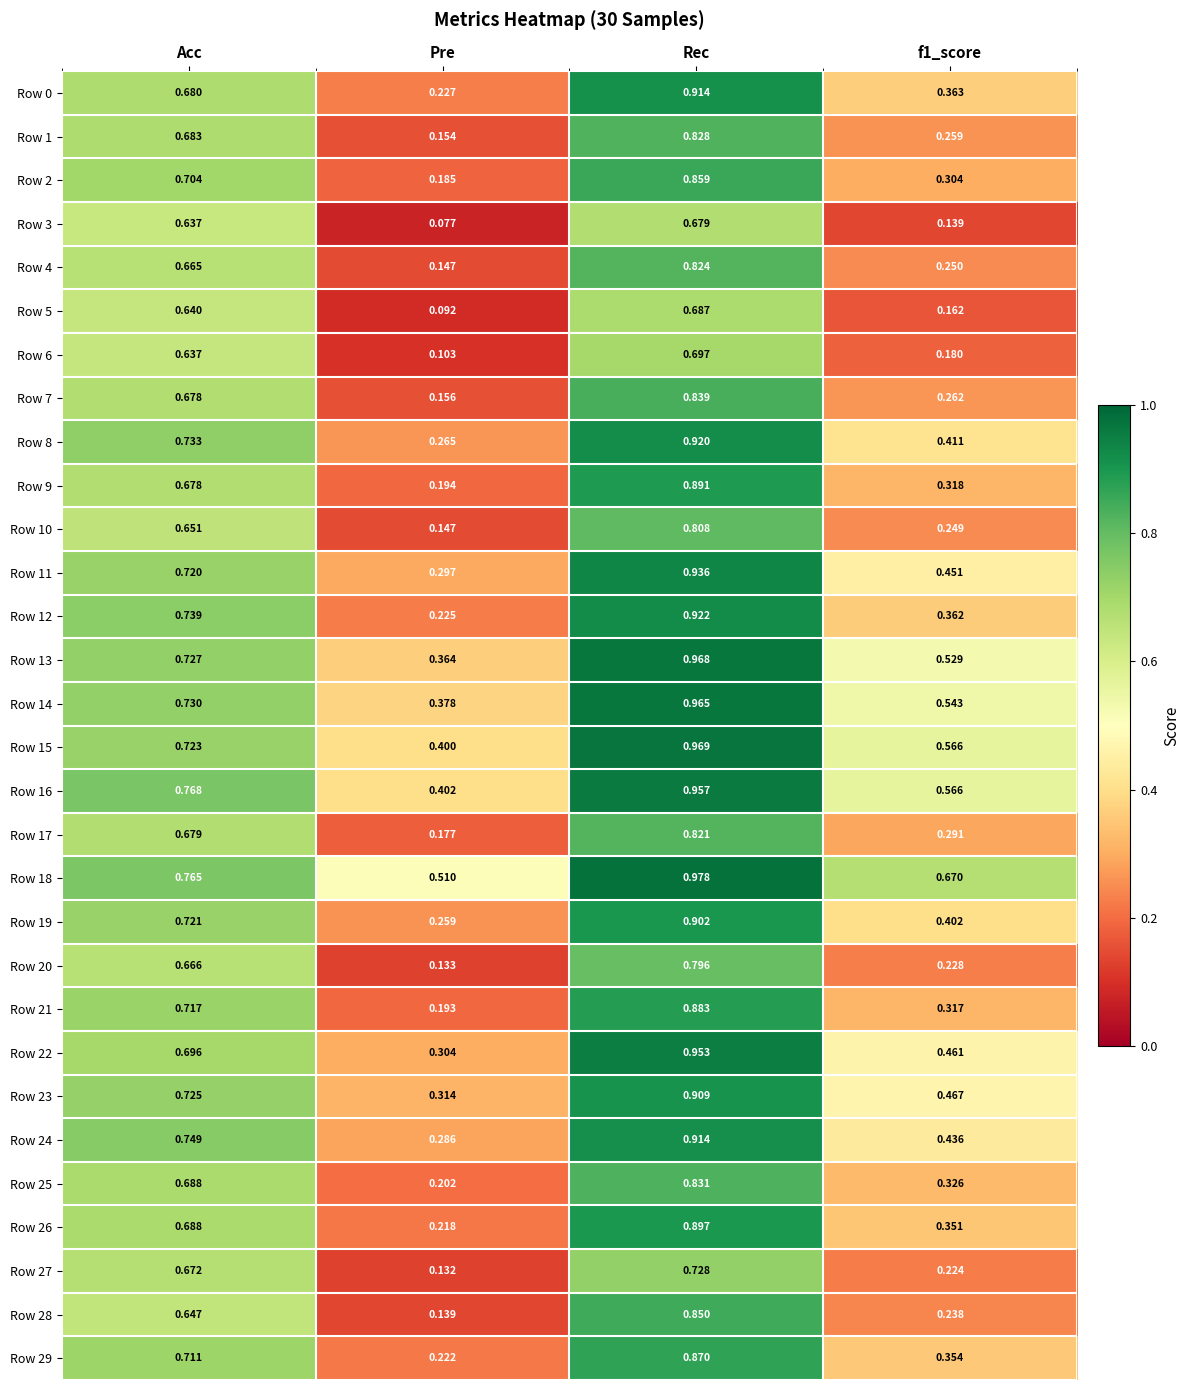

How many categories are shown in the chart?

4